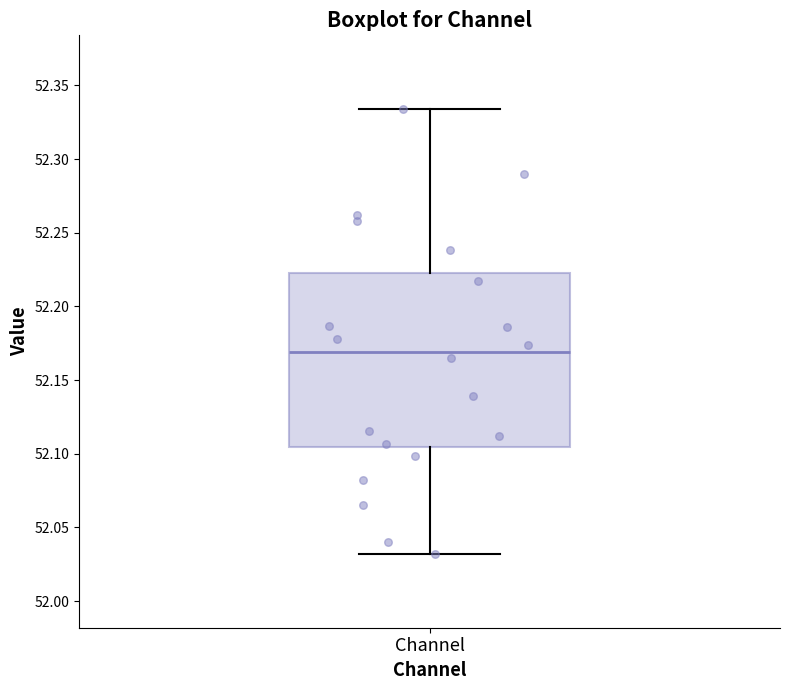

Read this box plot against the y-axis: the position of the median line, the range covered by the box, and the ends of both whiskers. The values are not printed on the chart, so give them approximately, as read against the axis.

median 52.170, box 52.105 to 52.220, whiskers 52.030 to 52.335